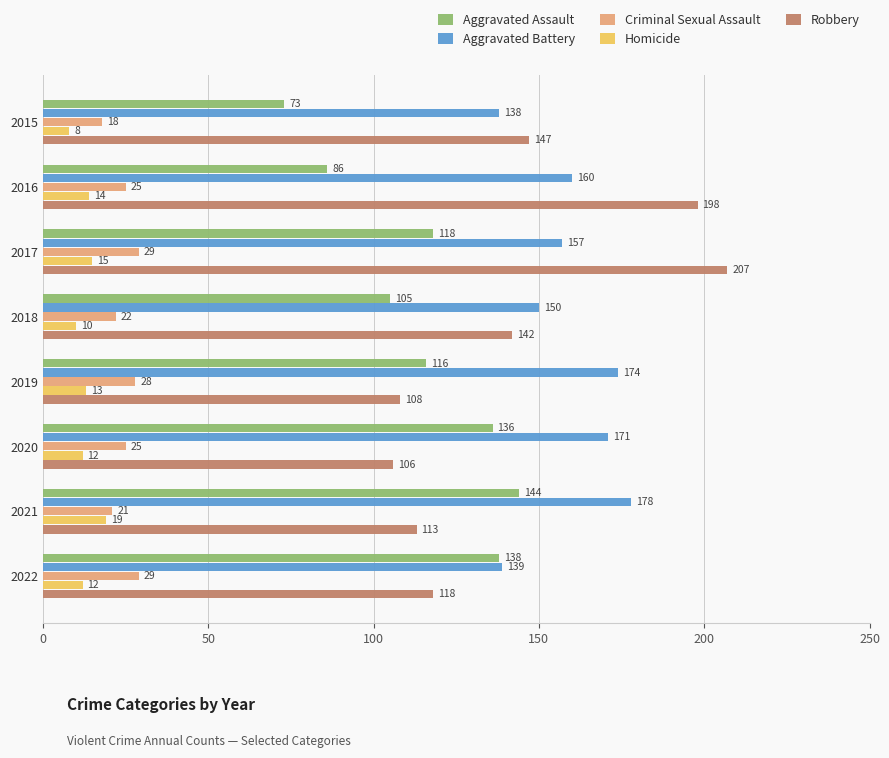

At which category is the sum across all series the highest?

2017